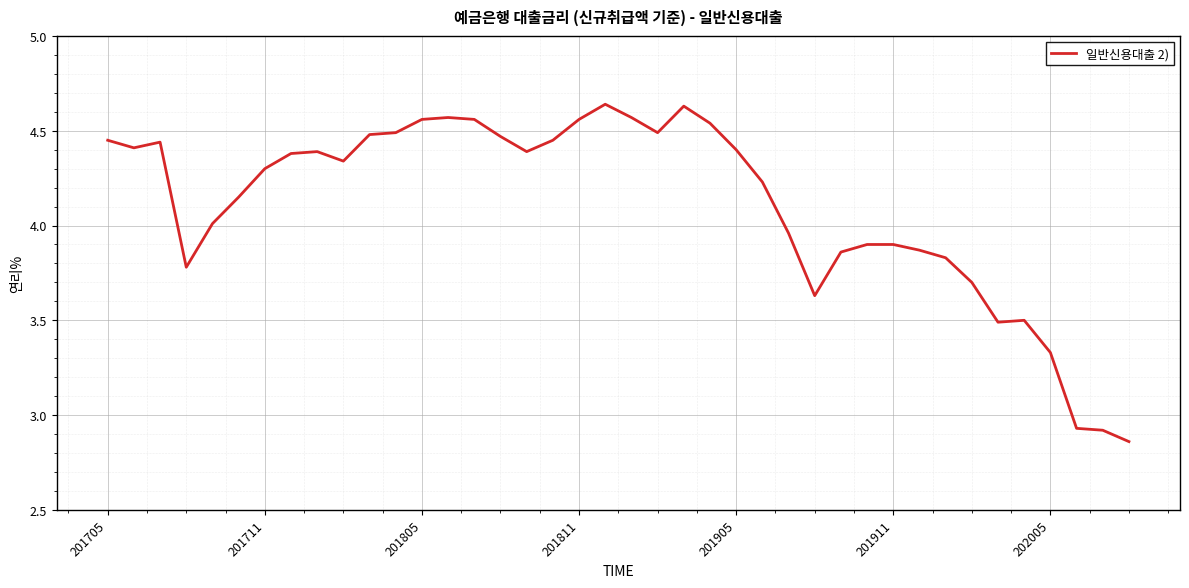

What is the difference between the maximum and minimum values?

1.8